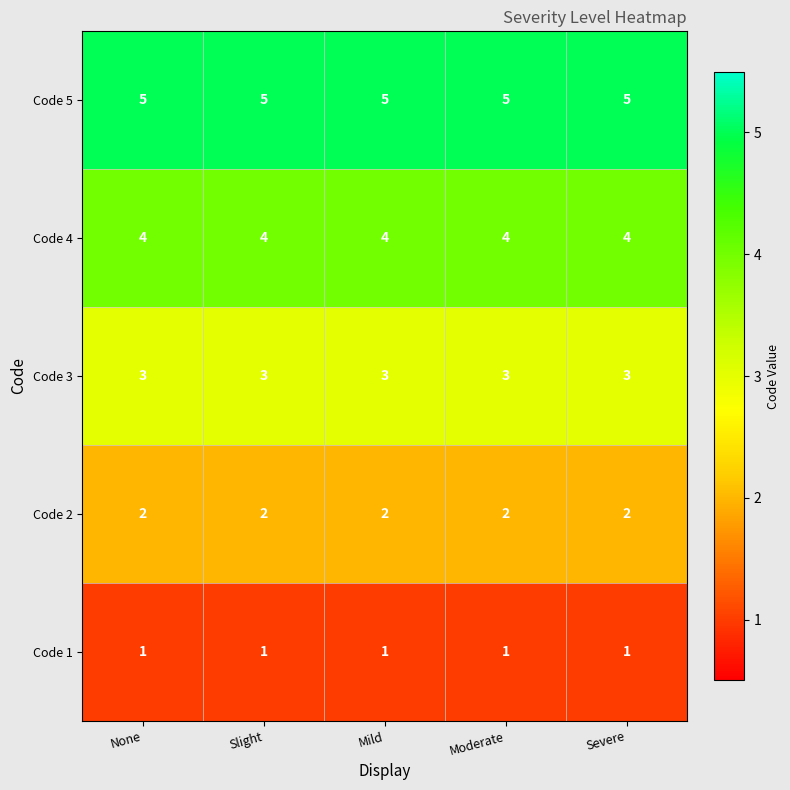

What is the average value of the Code 3 series?

3